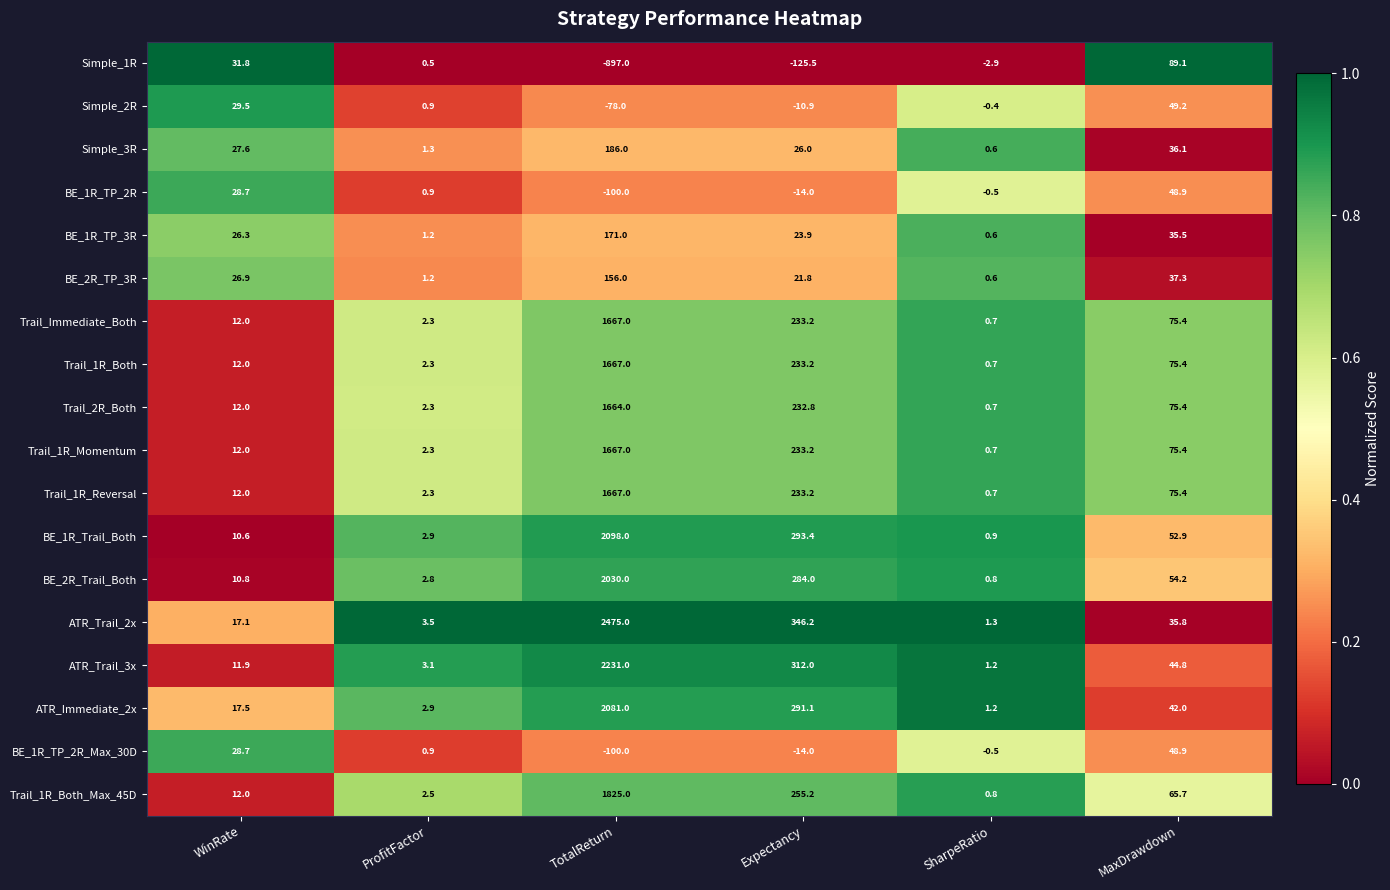

At which category does the chart reach its minimum across all series?

TotalReturn